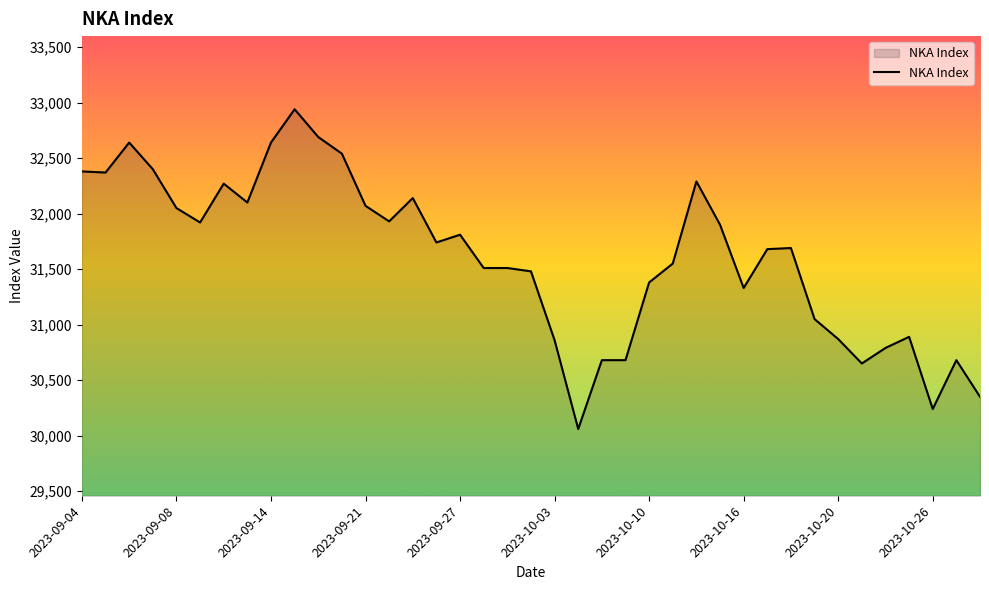

What is the greatest value displayed?

32940